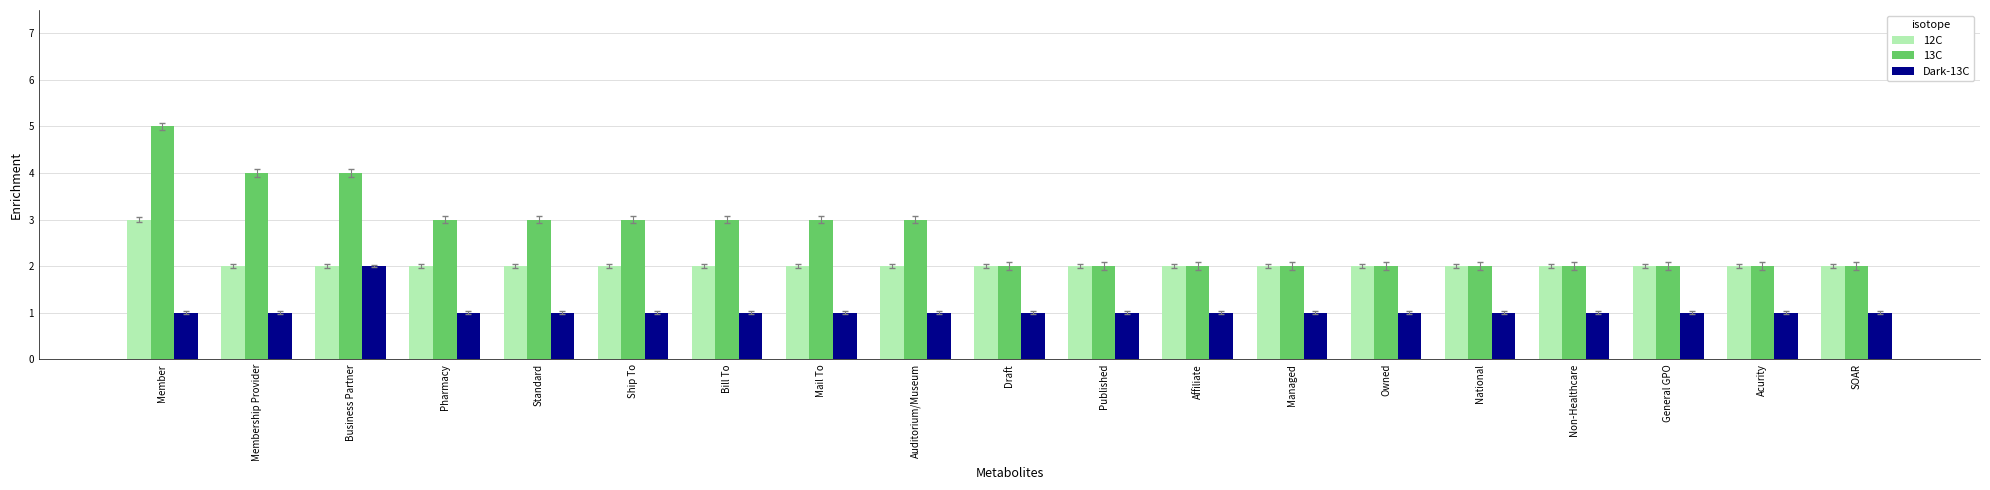

List the series in order of their overall mean, lowest first.

Dark-13C, 12C, 13C